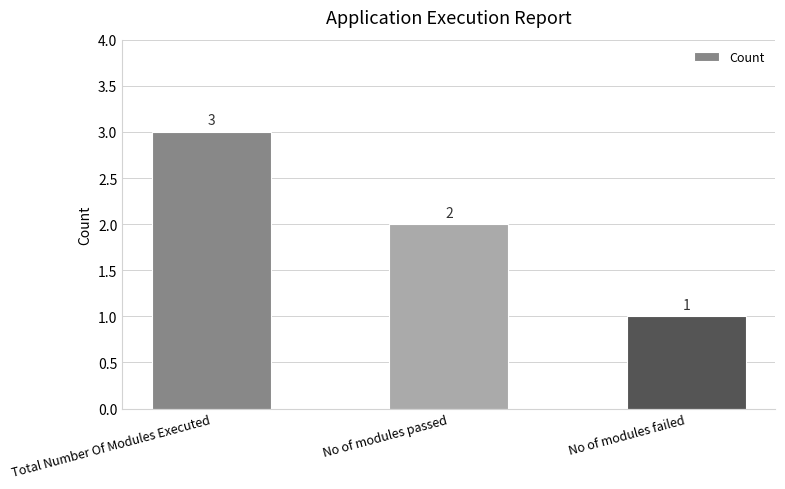

What is the sum of the values at Total Number Of Modules Executed and No of modules failed?

4